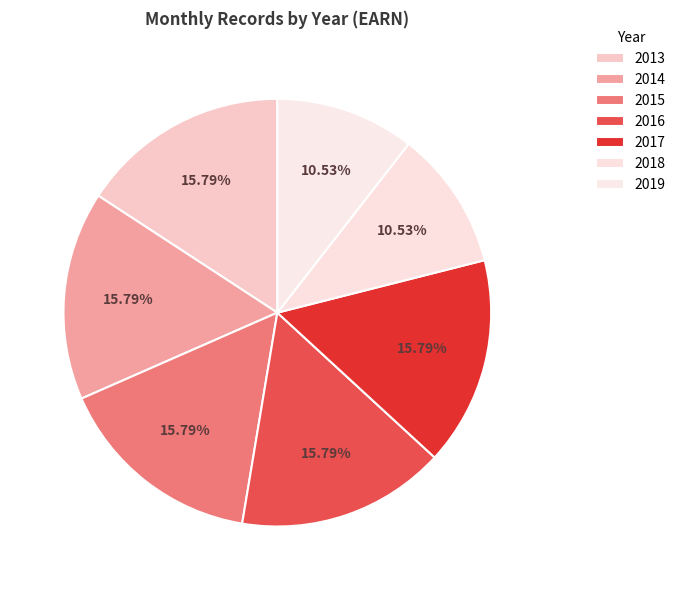

Does any single category account for the majority?

No